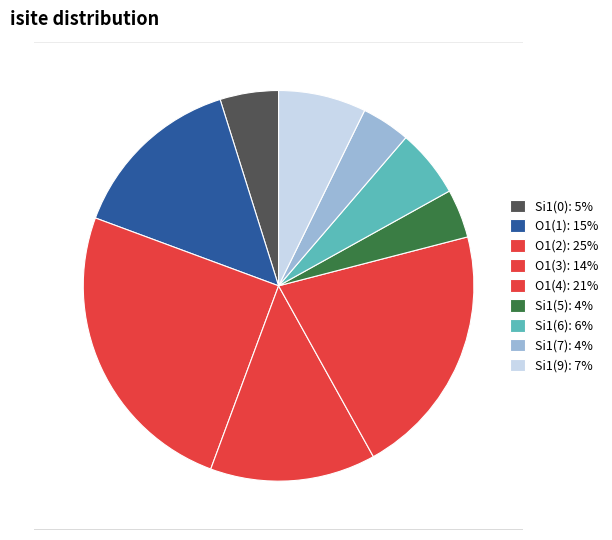

The 0 slice represents 10% of the pie. True or false?

False